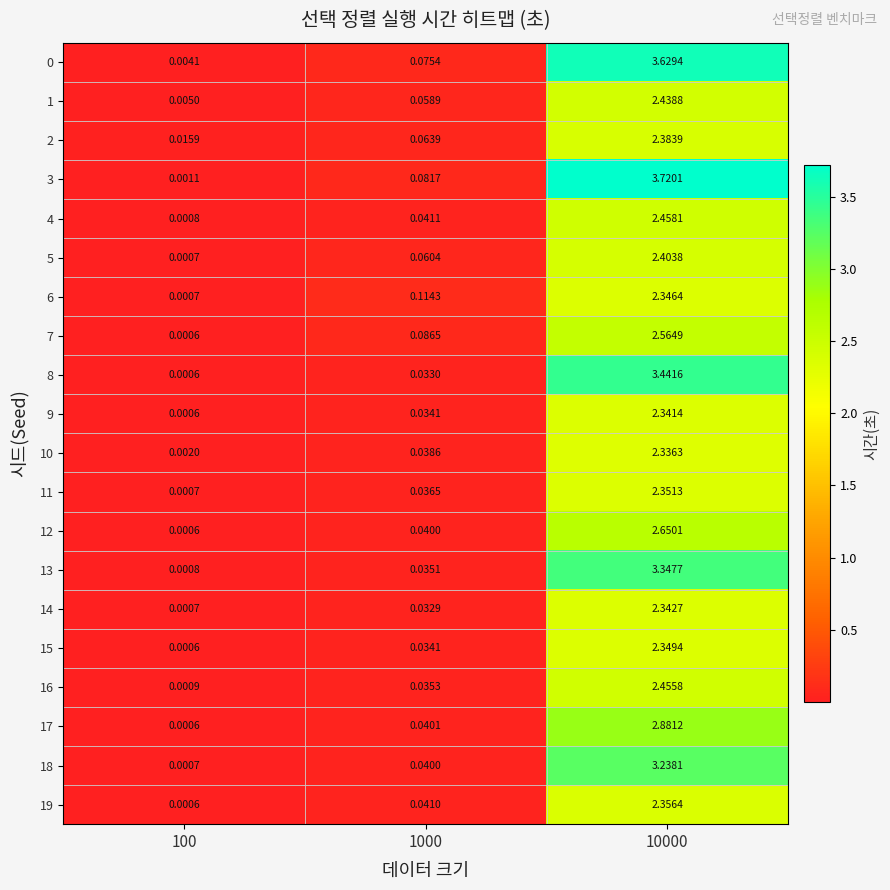

Which category has the highest value across all series?

10000